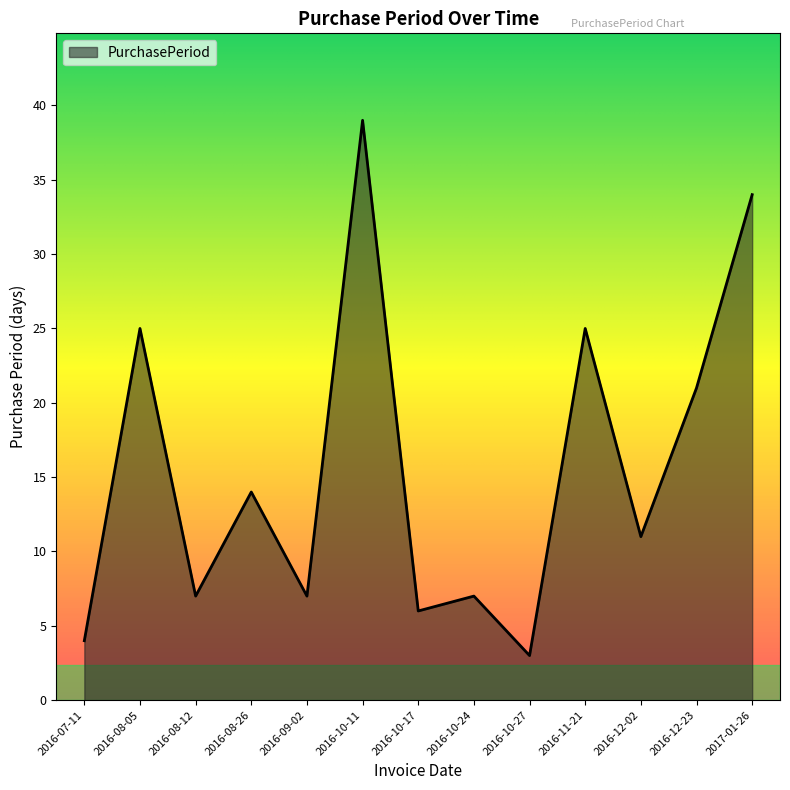

What position from the left is 2016-09-02?

5